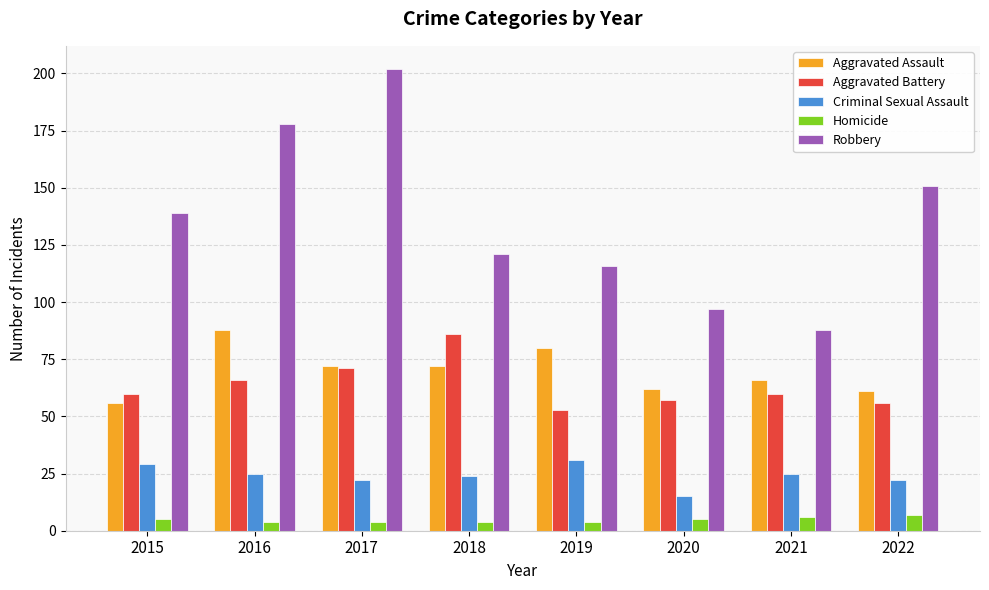

List the series in order of their peak value, highest first.

Robbery, Aggravated Assault, Aggravated Battery, Criminal Sexual Assault, Homicide